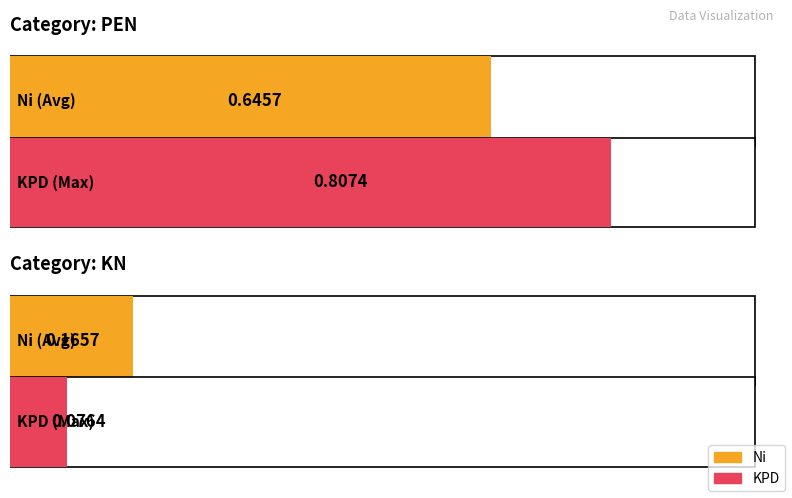

At which label is KPD closest to 0?

KN